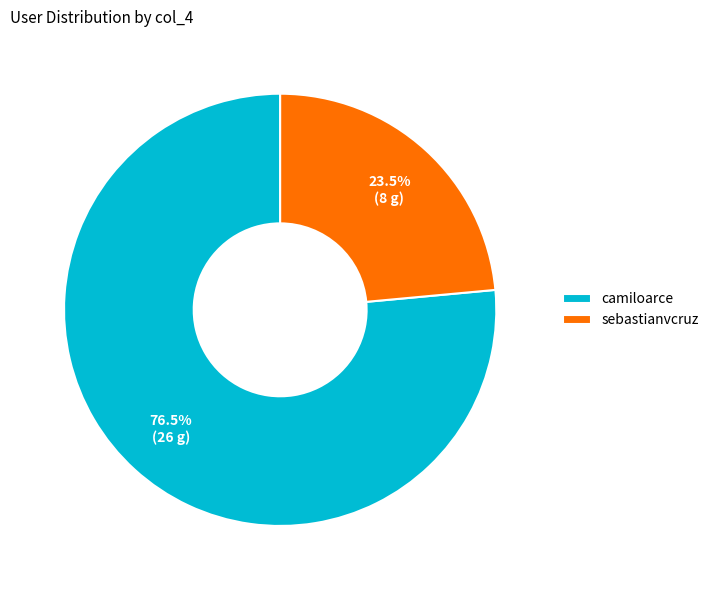

Which slice is the smallest?

sebastianvcruz